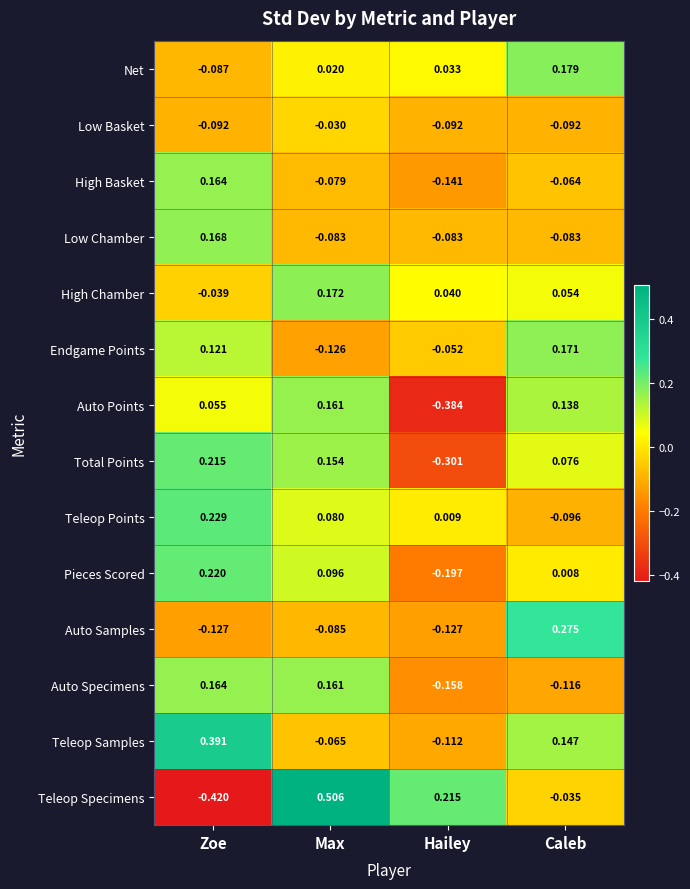

Is the value of High Basket at Caleb greater than the value of Teleop Samples at Zoe?

No